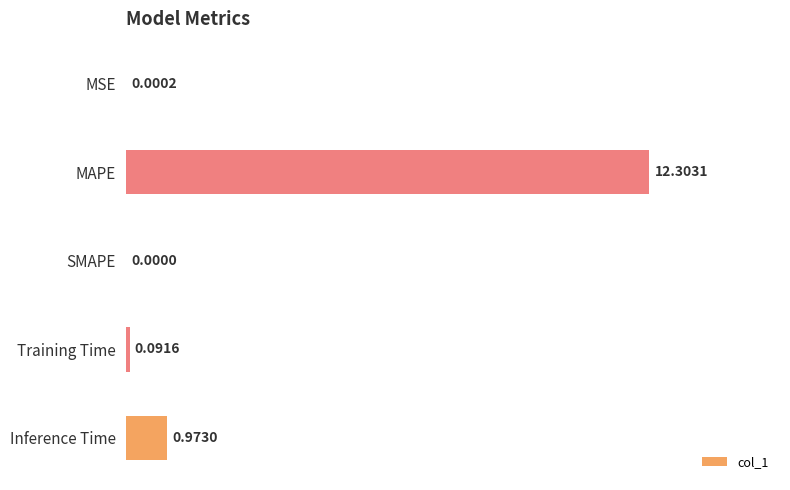

At which category does the chart reach its peak across all series?

MAPE